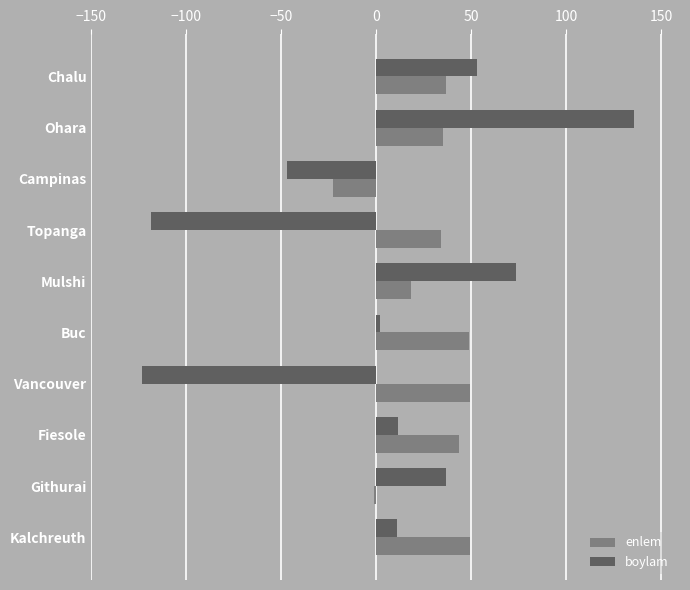

What are all the series names shown in the legend?

enlem, boylam